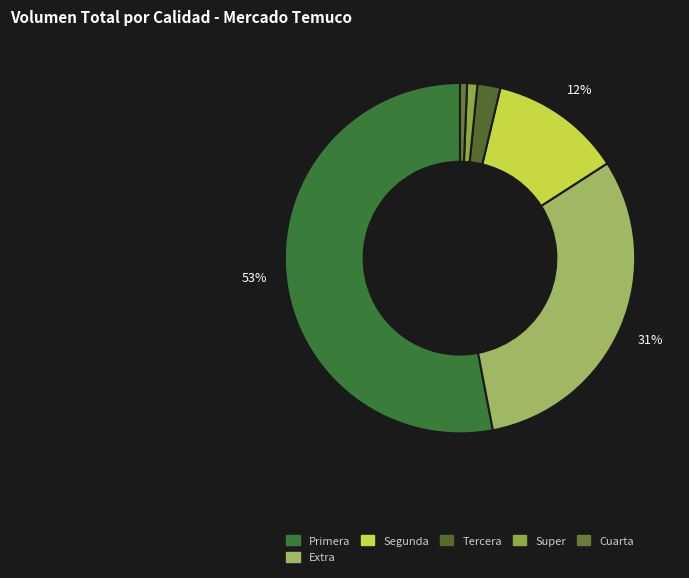

Count the number of slices in the pie.

6